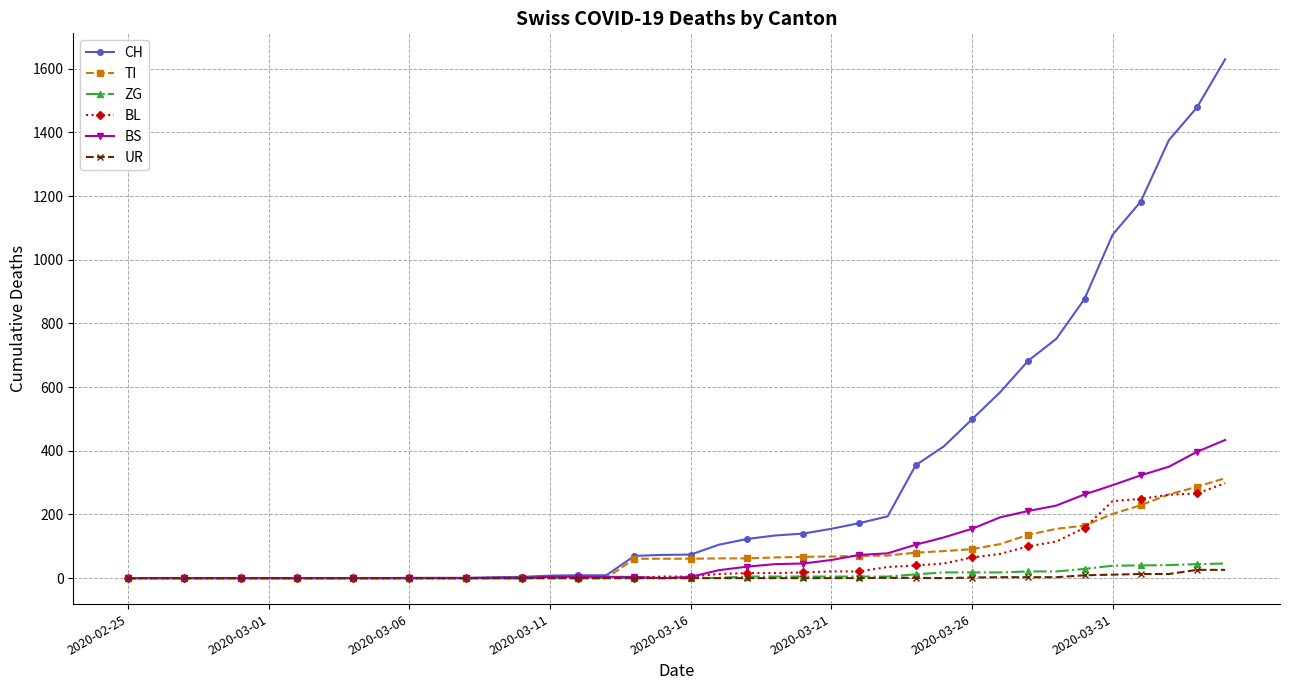

Which series has the largest range (max minus min)?

CH